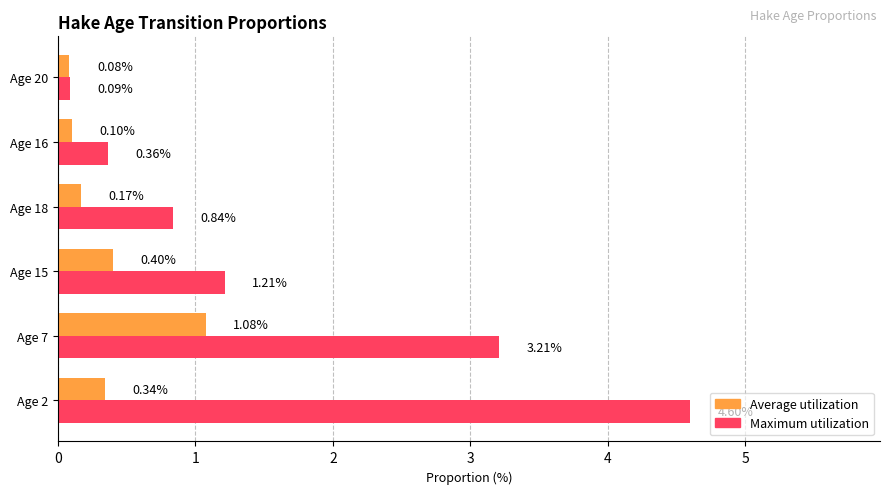

At how many categories does at least one series exceed 0?

6